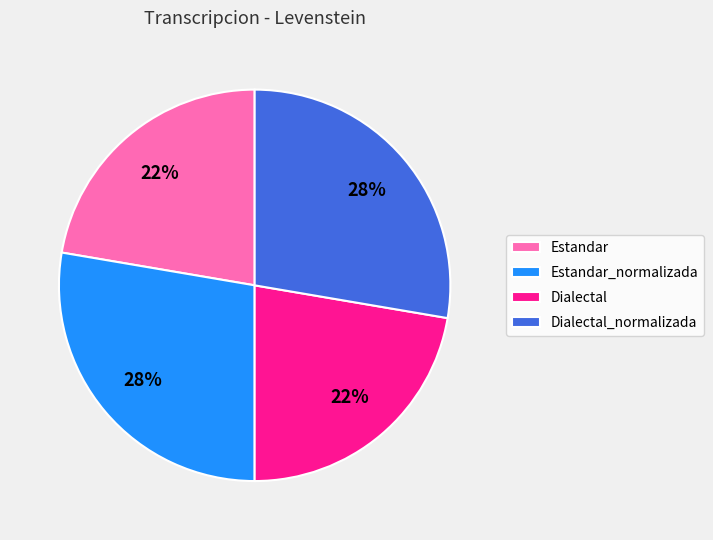

How many segments does this pie chart have?

4